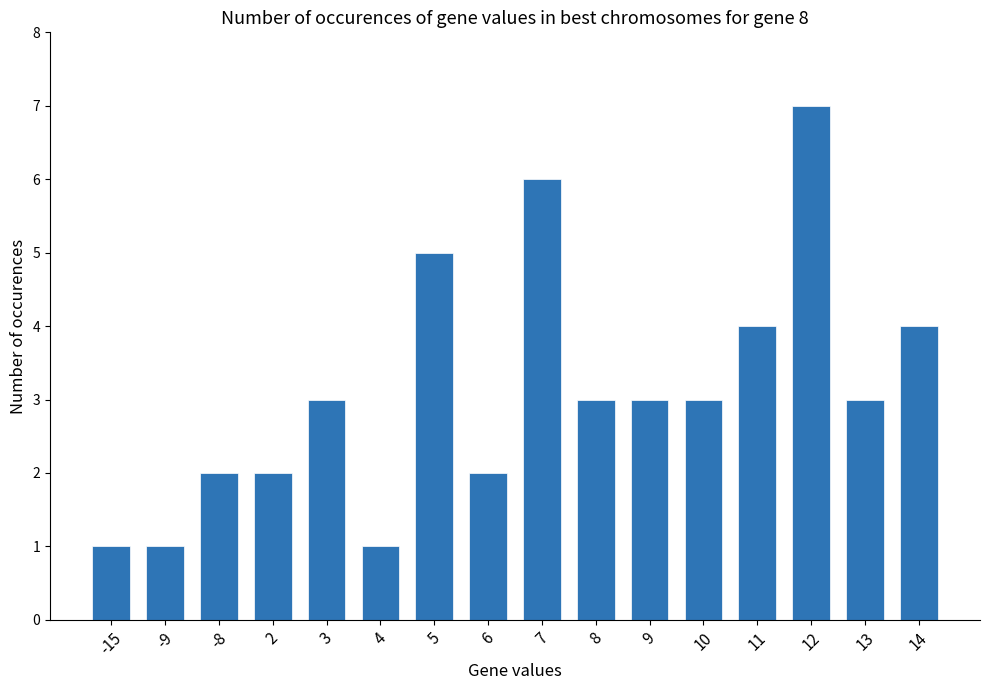

What is the ratio of the value at 7 to the value at -9?

6.0